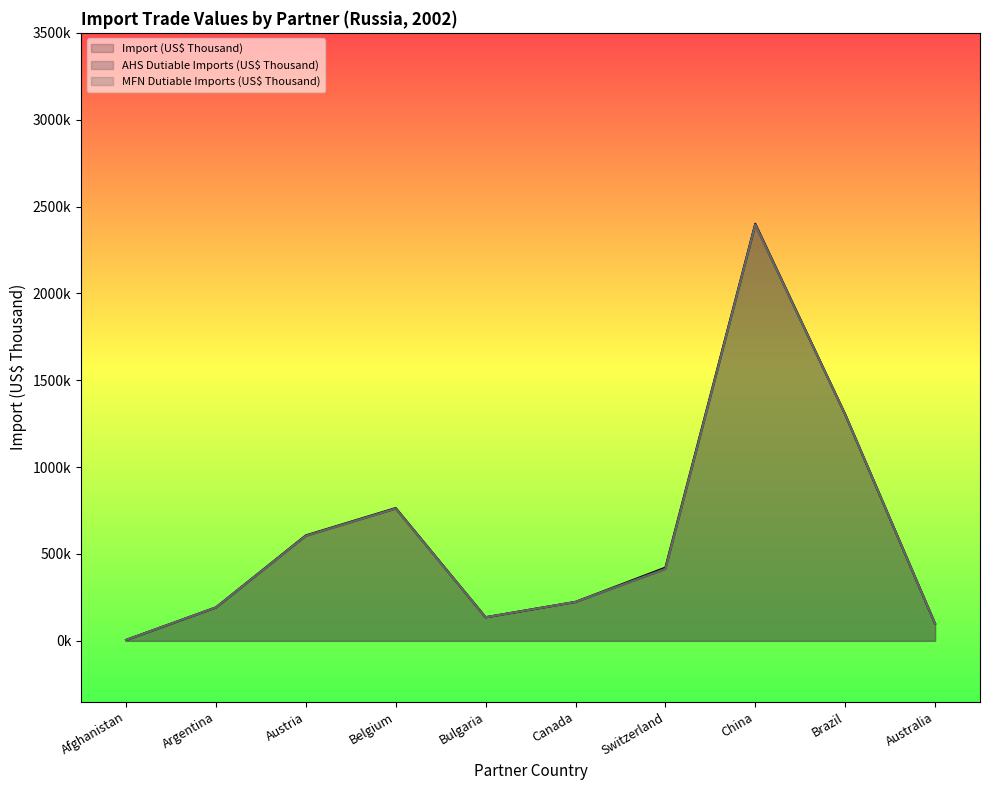

Which series has the largest range (max minus min)?

Import (US$ Thousand)